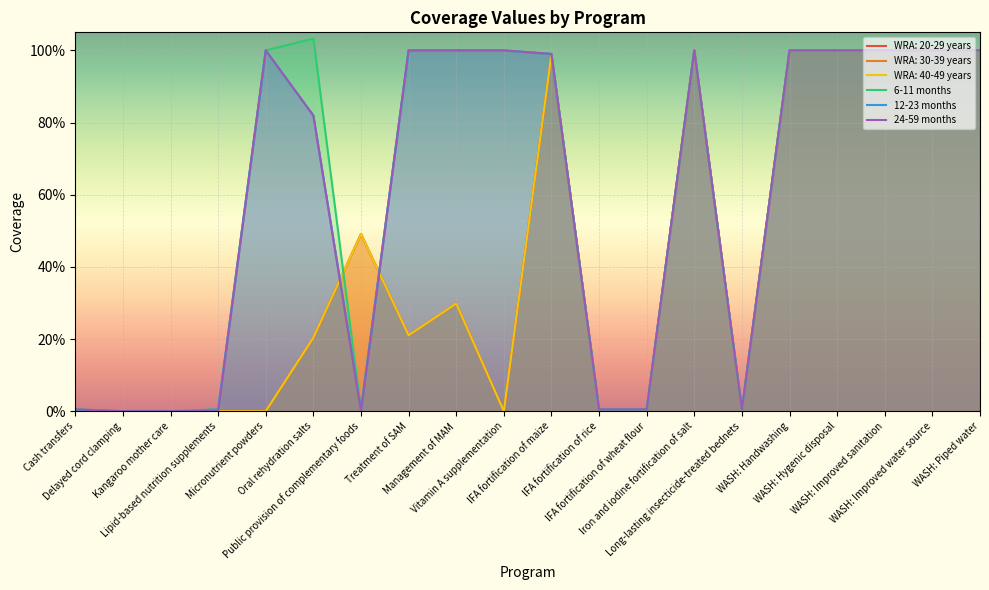

Which series has the largest total across all categories?

6-11 months